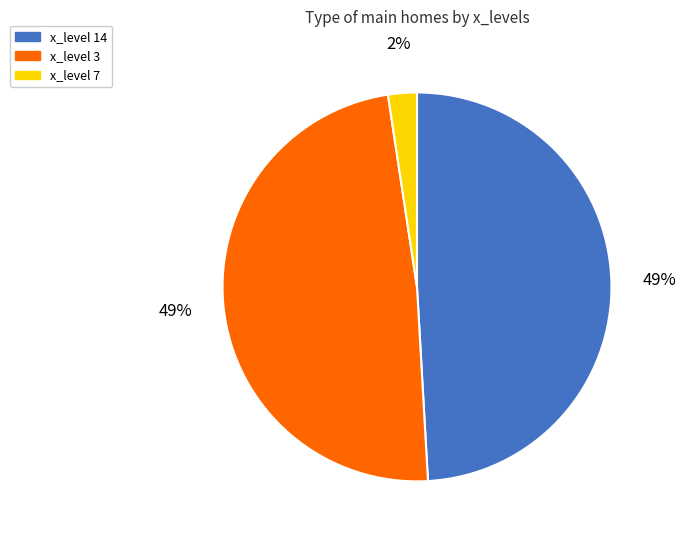

To the nearest percent, what is the difference between the largest and smallest slice percentages?

47%